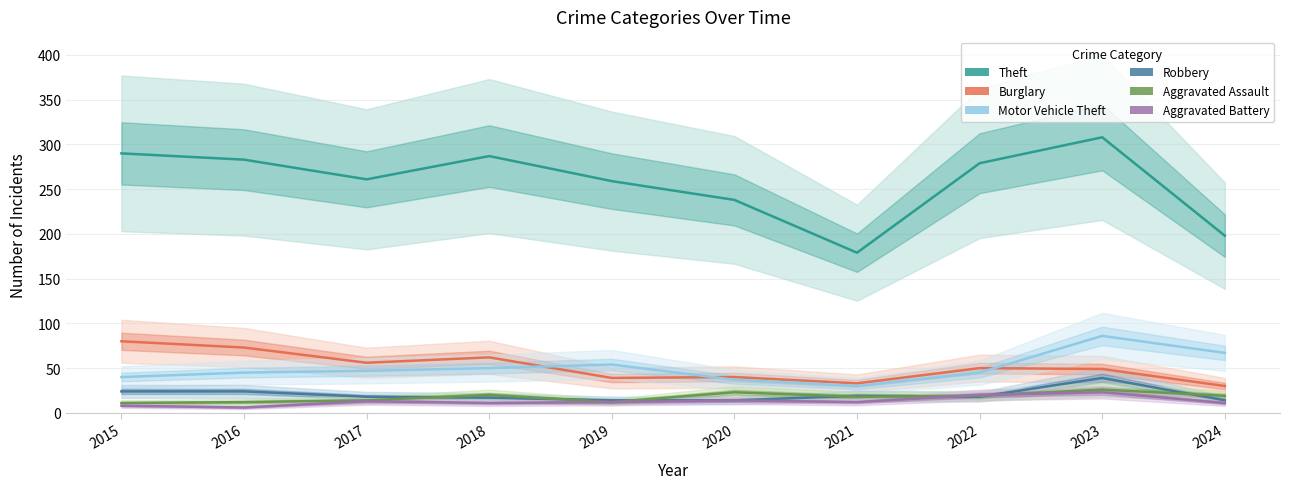

What is the highest value of the Robbery series?

39